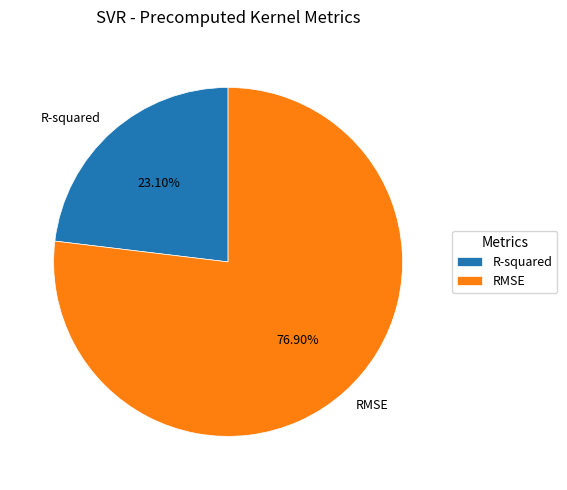

Which slice is the smallest?

R-squared